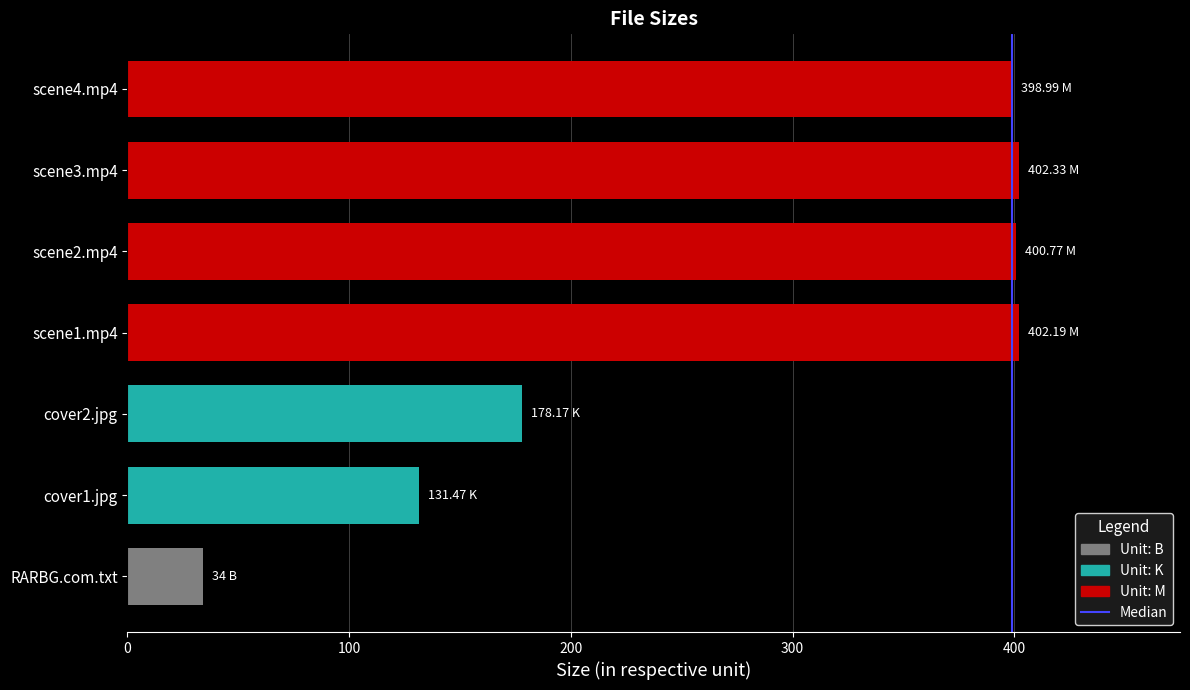

Between scene1.mp4 and cover1.jpg, which is larger?

scene1.mp4